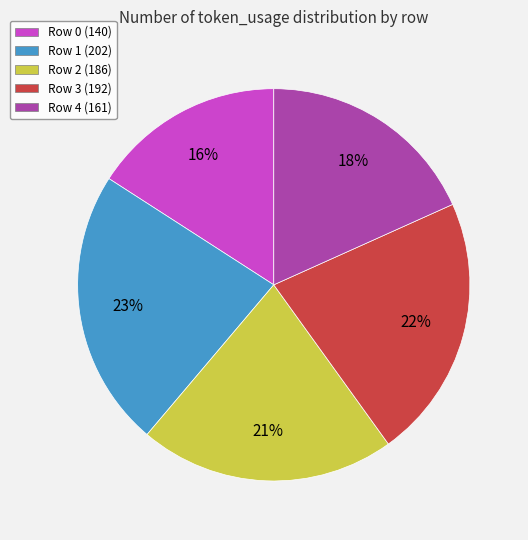

Which category has the biggest portion of the pie?

Row 1